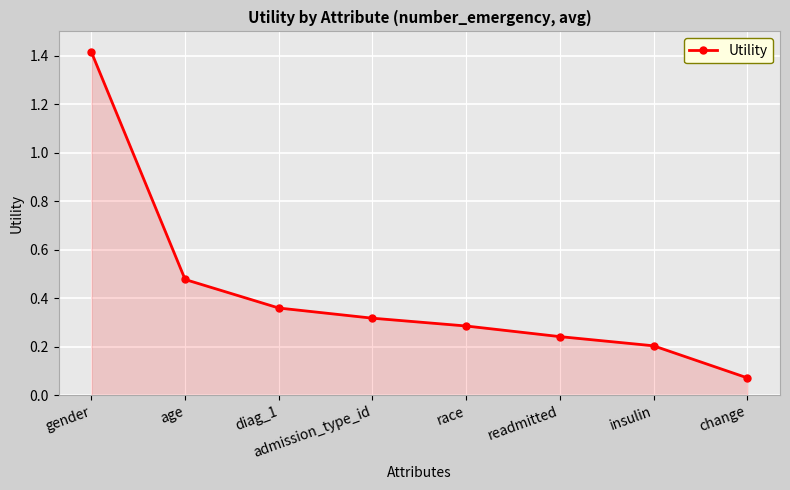

What position from the left is readmitted?

6